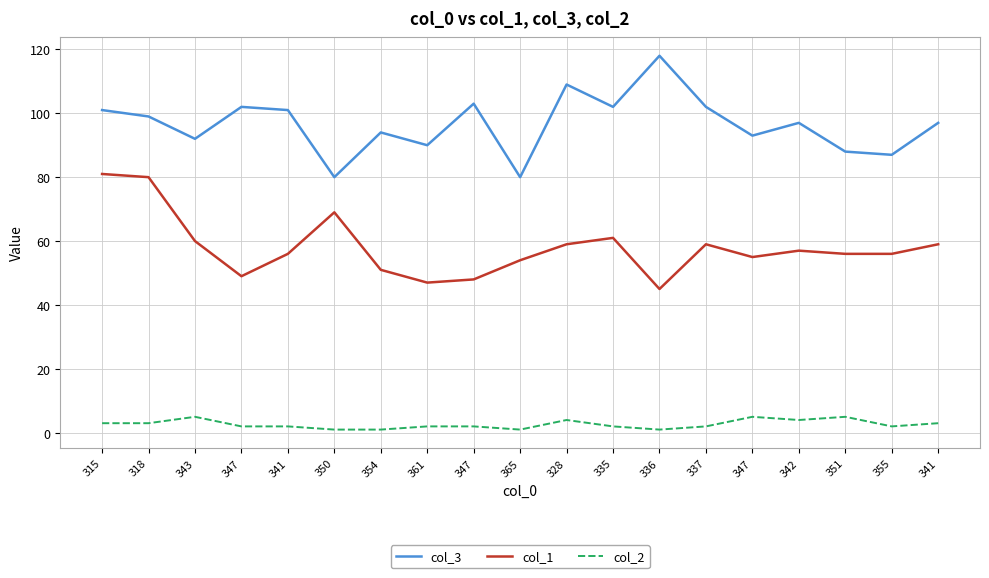

What is the label of the 3rd point from the left?

343